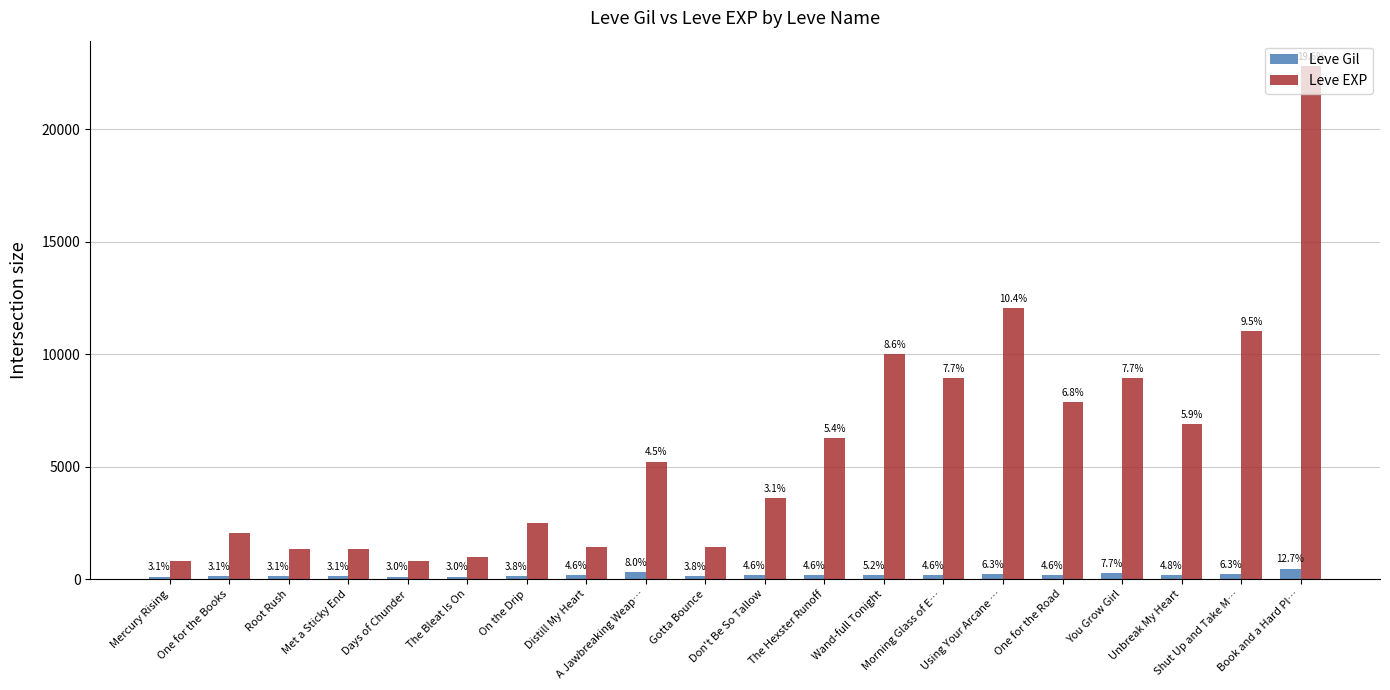

What is the difference between the maximum and minimum values in the Leve EXP series?

21990